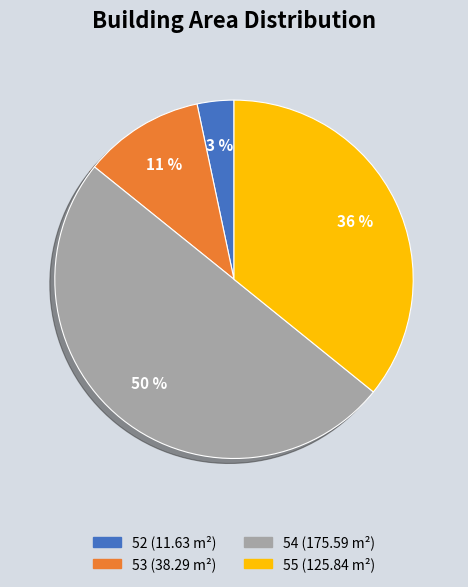

To the nearest percent, what portion does 52 represent?

3%